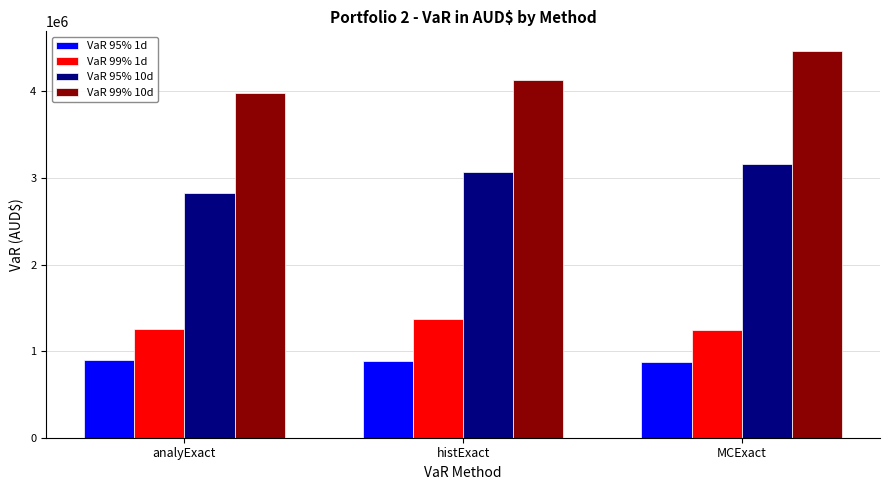

Is the value of VaR 95% 10d at analyExact greater than the value of VaR 99% 10d at MCExact?

No